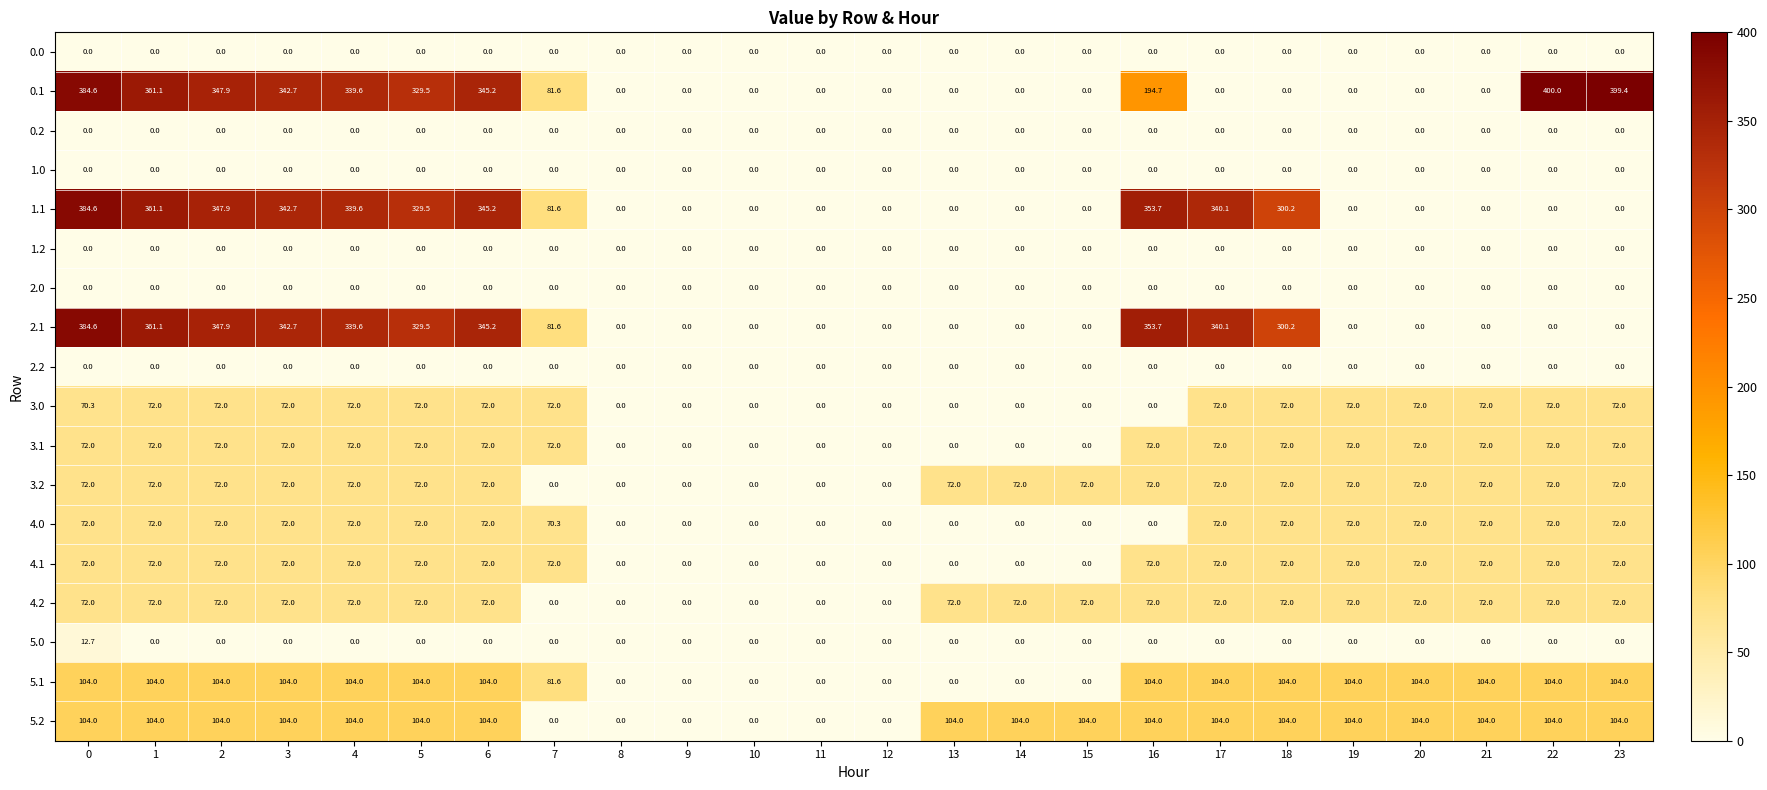

The value of 0.1 at 15 is 0.0. True or false?

True